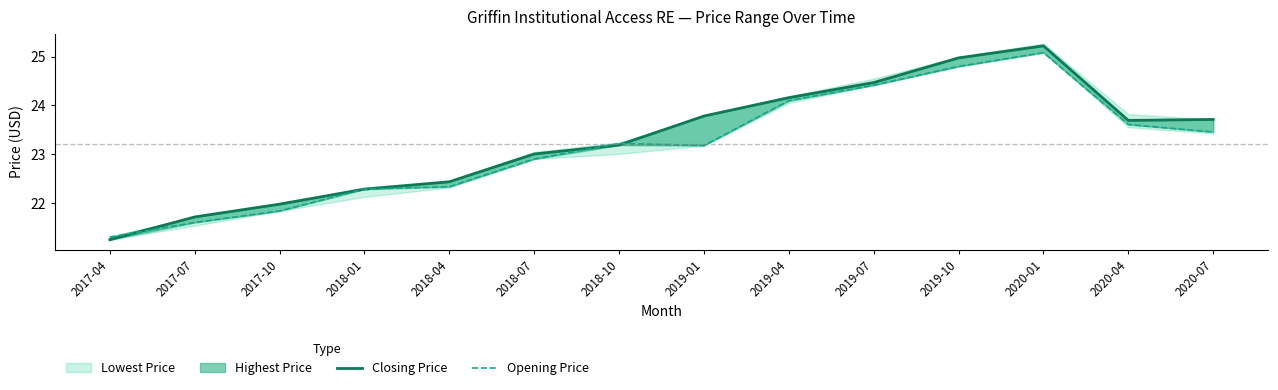

What is the average value of the Opening Price series?

23.1